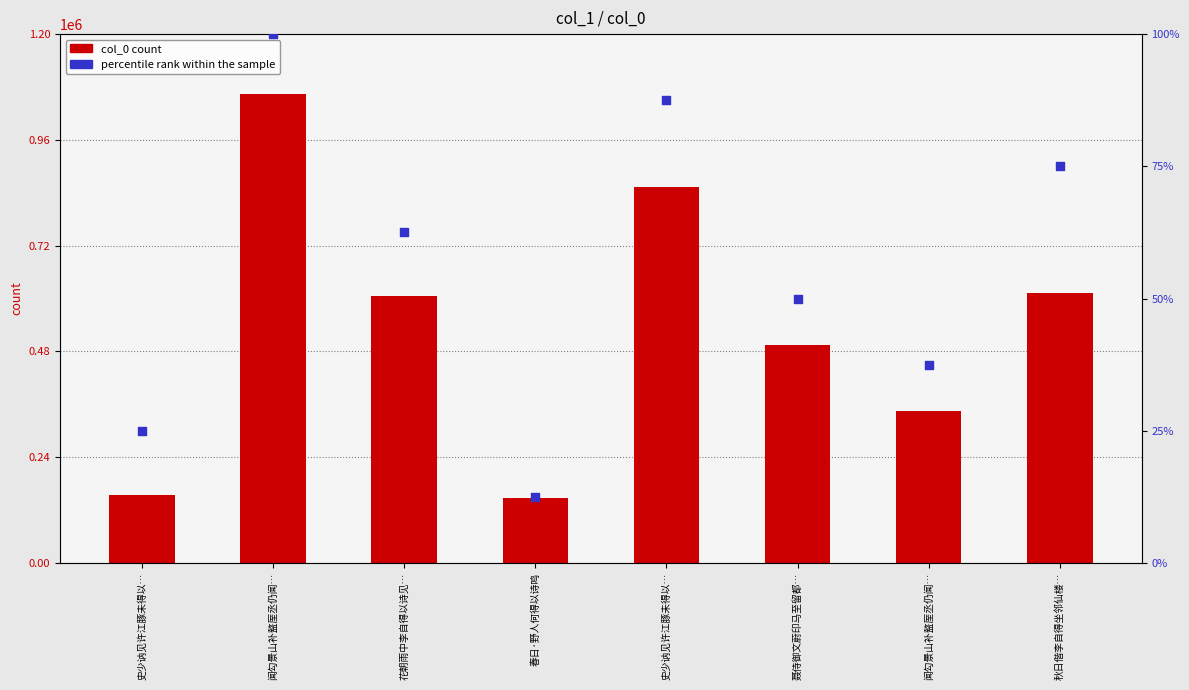

What is the total value across all series at 秋日偕李自得坐邻仙楼…?

612289.0